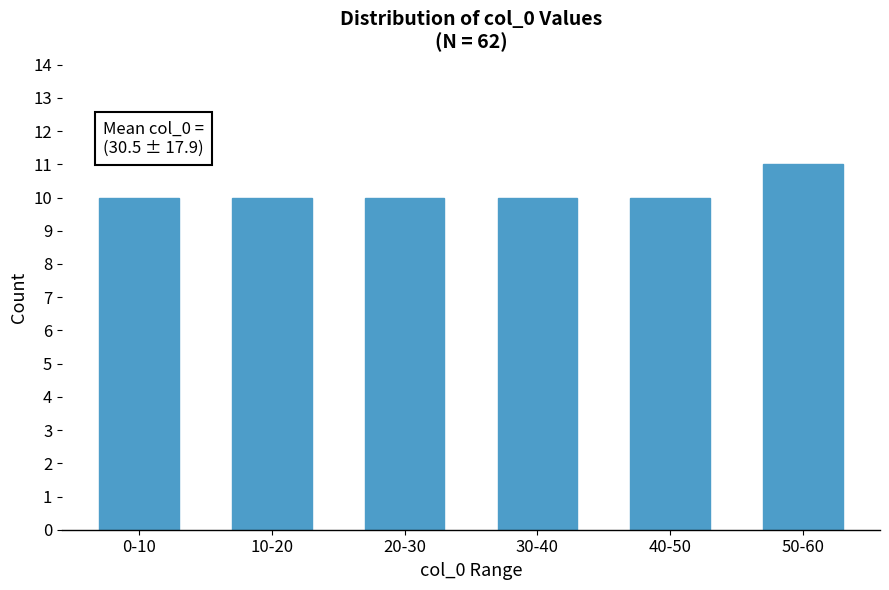

Reading right to left, what are all the values shown in this chart?

11	10	10	10	10	10